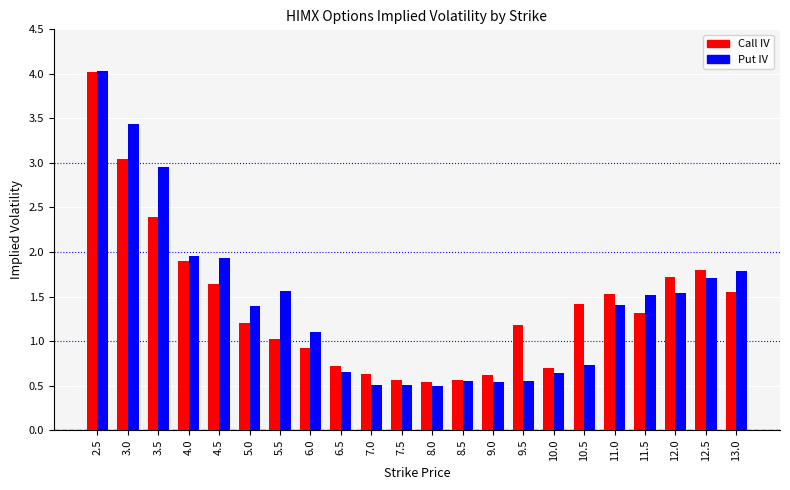

The Put IV series shows 0.8 at 11.5. True or false?

False